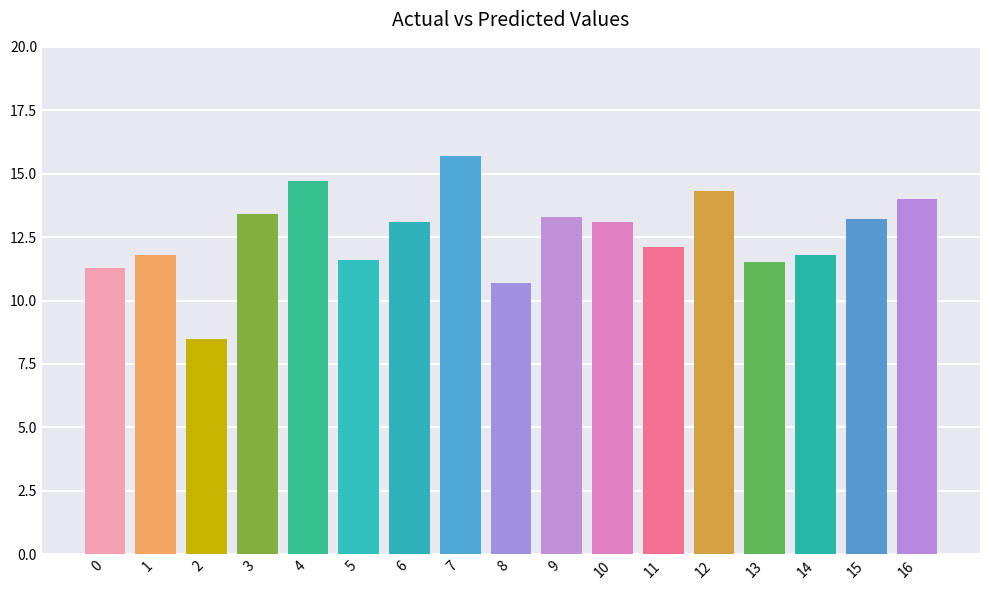

Are the bars horizontal?

No